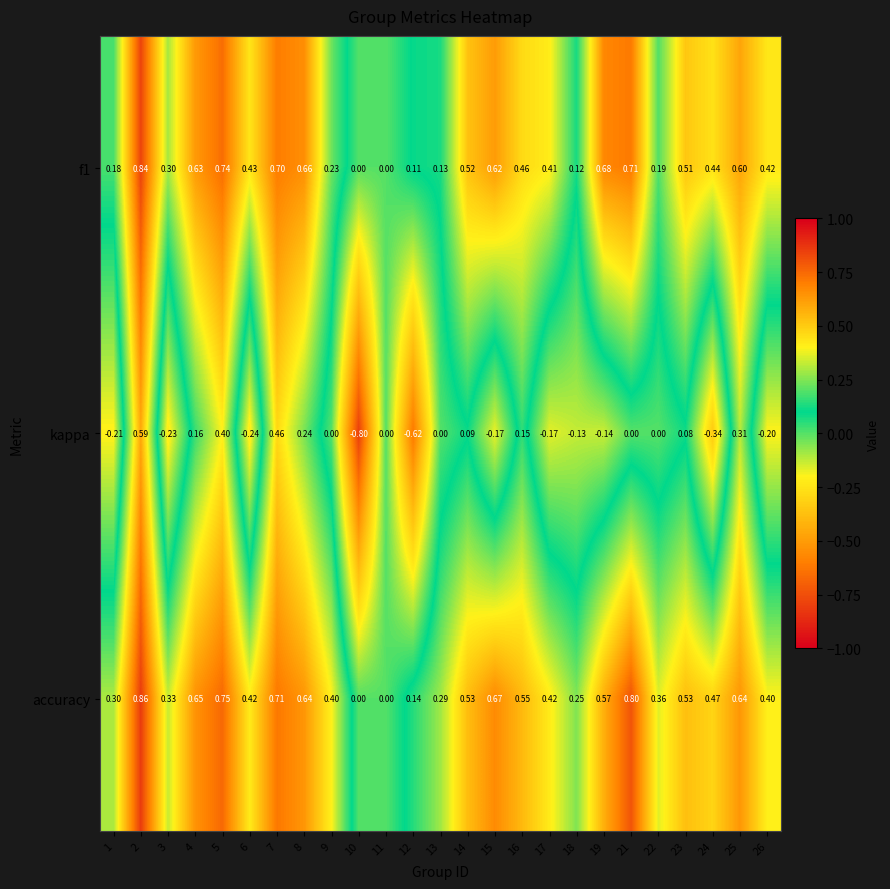

Is the value of f1 at 7 greater than the value of kappa at 4?

Yes